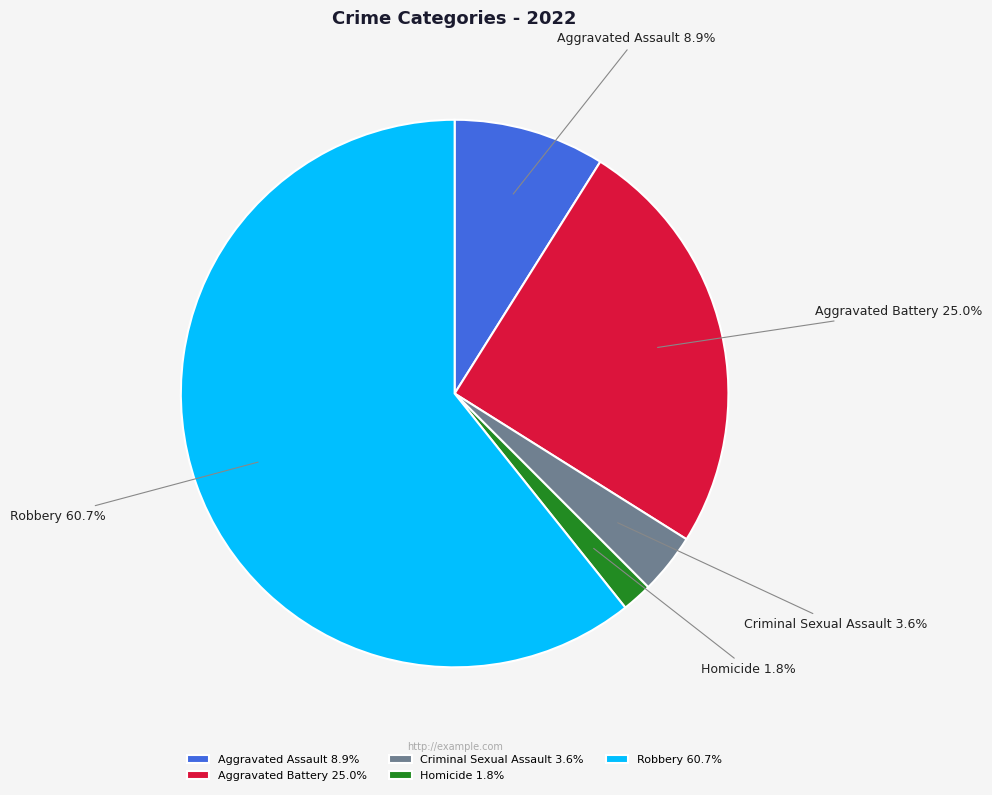

Which category has the biggest portion of the pie?

Robbery